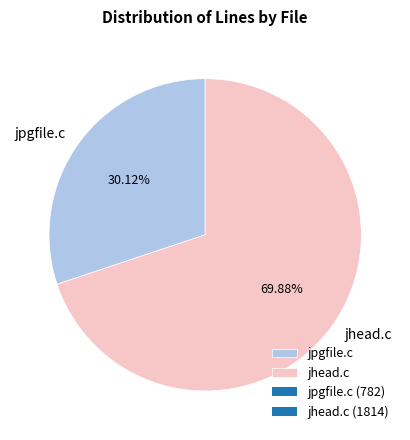

Combined, what portion of the pie is jpgfile.c and jhead.c?

100.0%